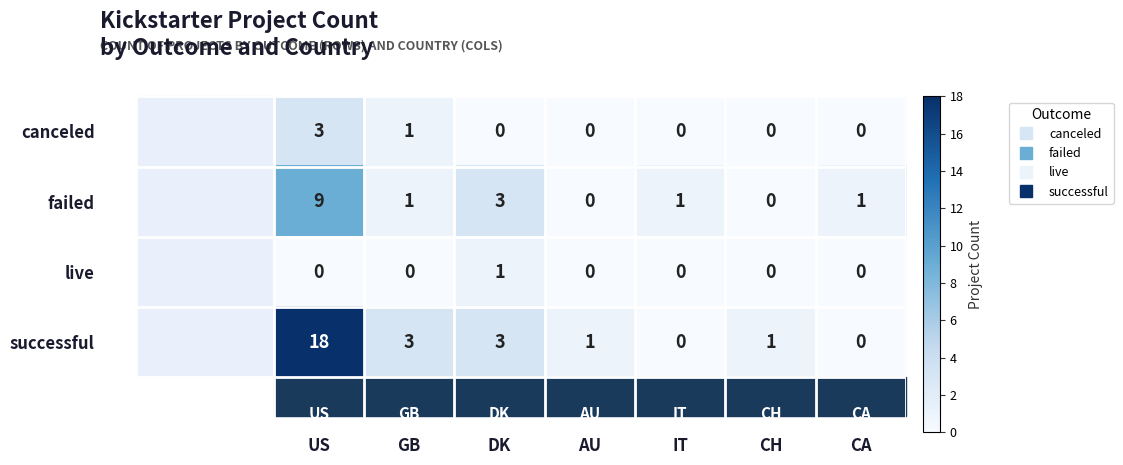

Count the number of categories in the chart.

7